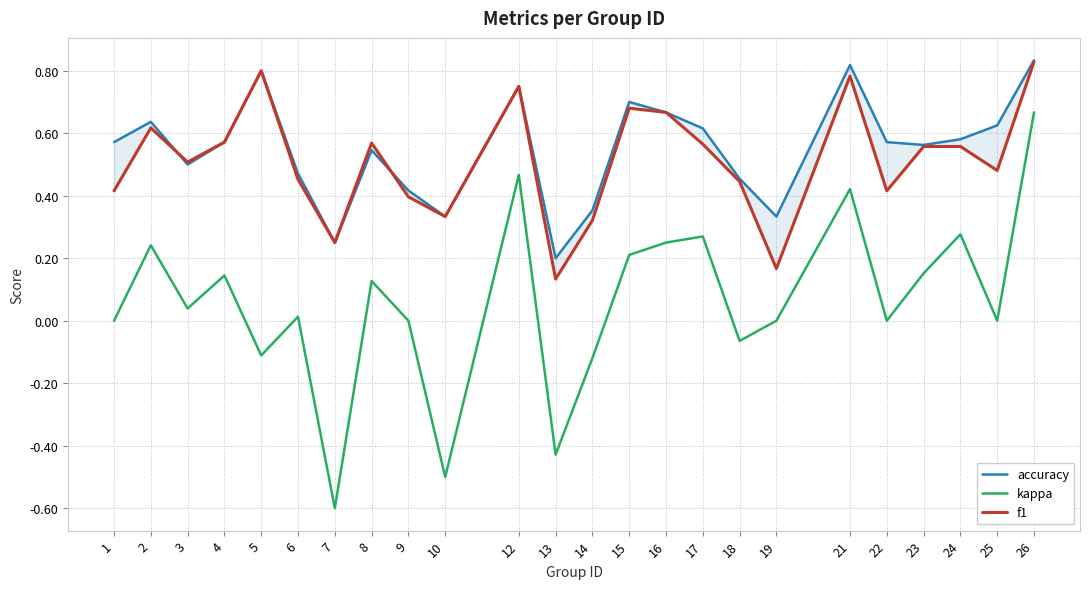

True or false: f1 and kappa intersect in this chart.

False